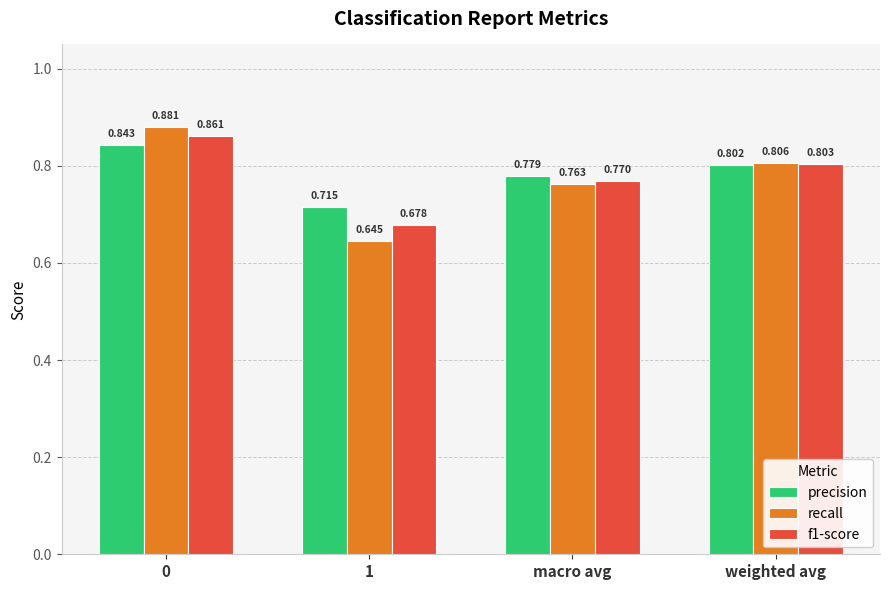

Is the value of f1-score at weighted avg greater than the value of recall at 1?

Yes